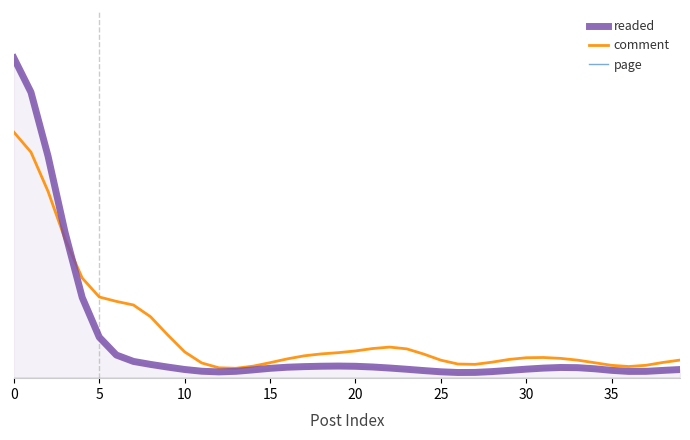

What is the maximum value for readed?

13645.1